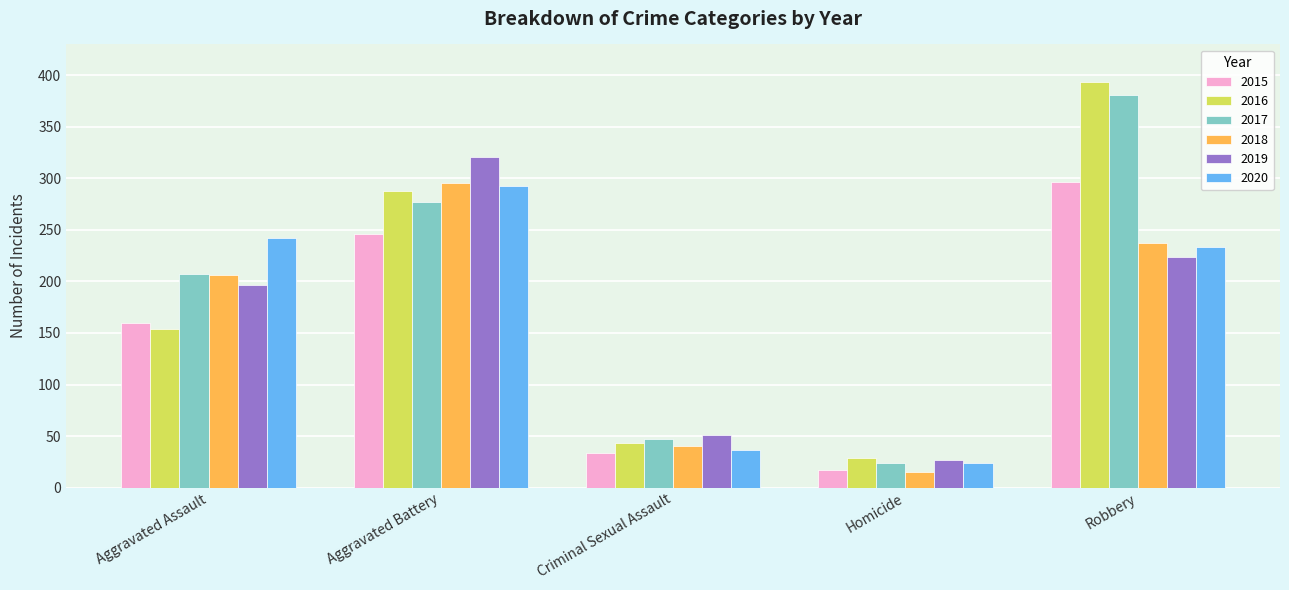

What is the average value of the 2018 series?

159